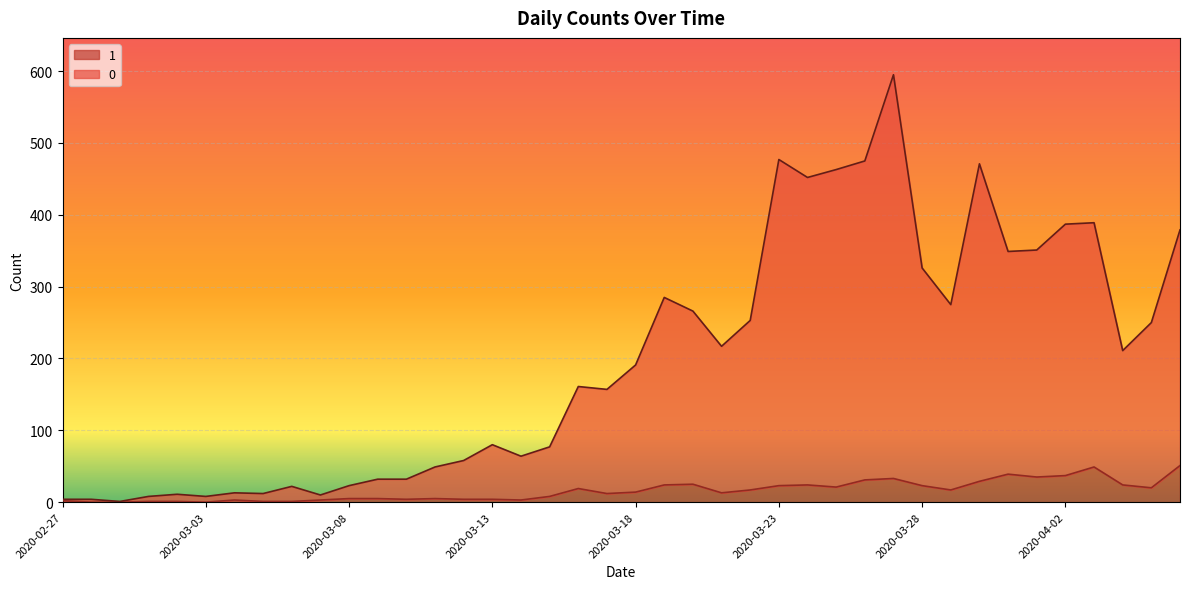

What is the sum of the 1 values at 2020-03-29 and 2020-03-03?

17